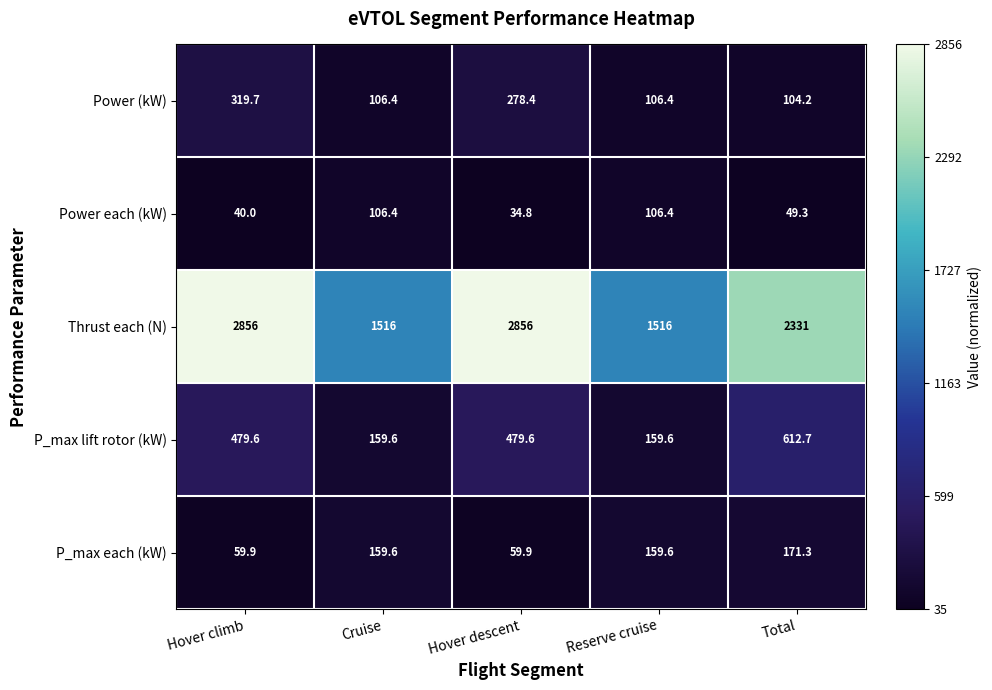

What is the approximate value of P_max lift rotor (kW) at Hover descent?

479.6